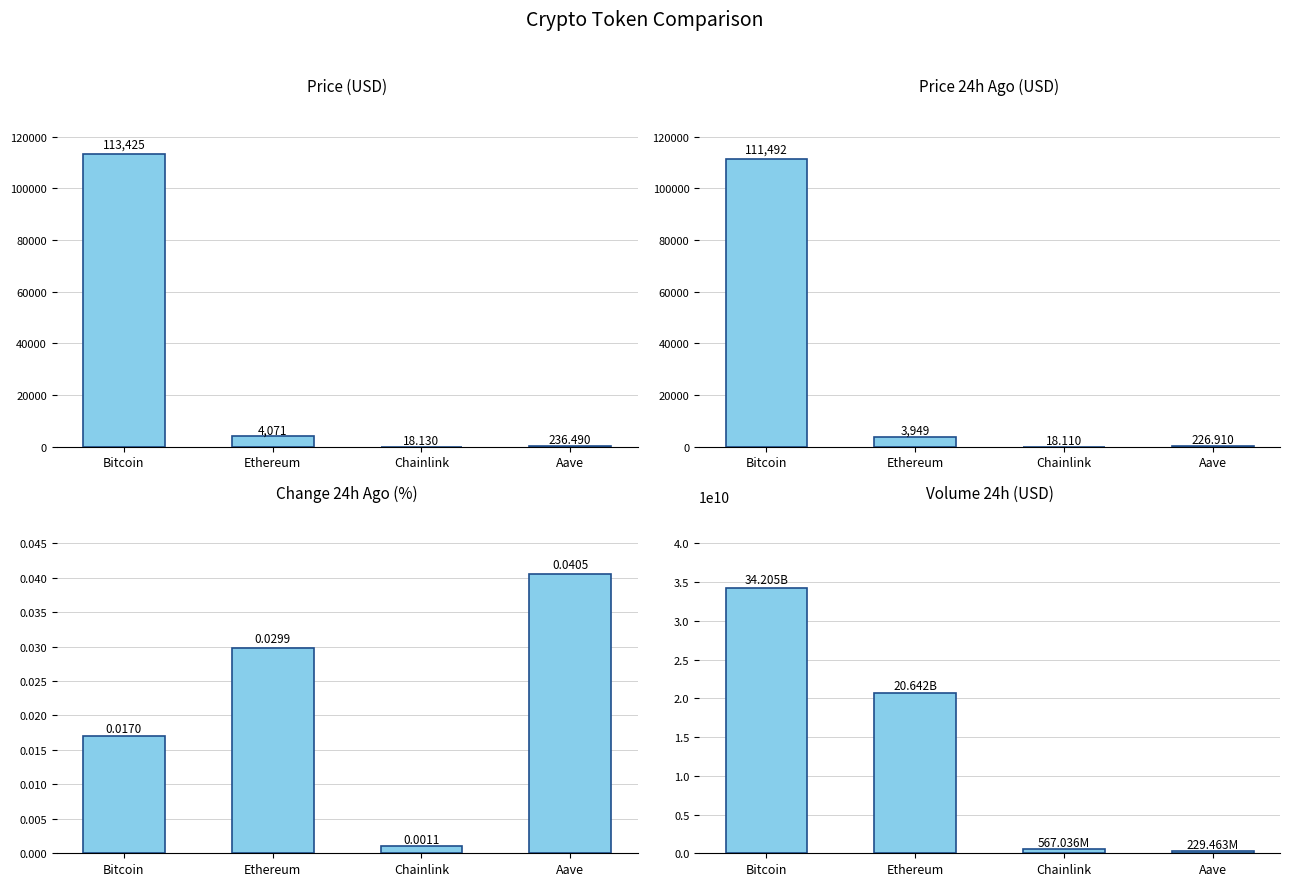

The value of price at Bitcoin is 113425.0. True or false?

True